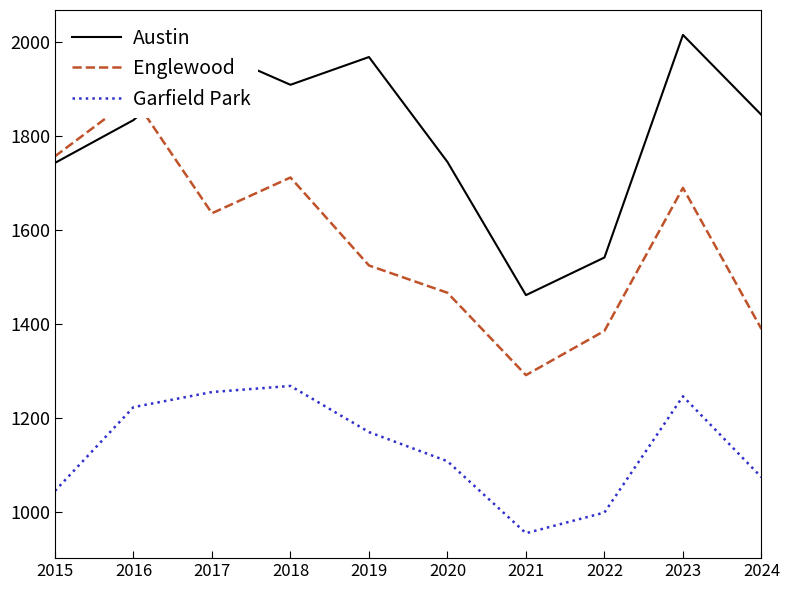

The value of Garfield Park at 2022 is 273. True or false?

False